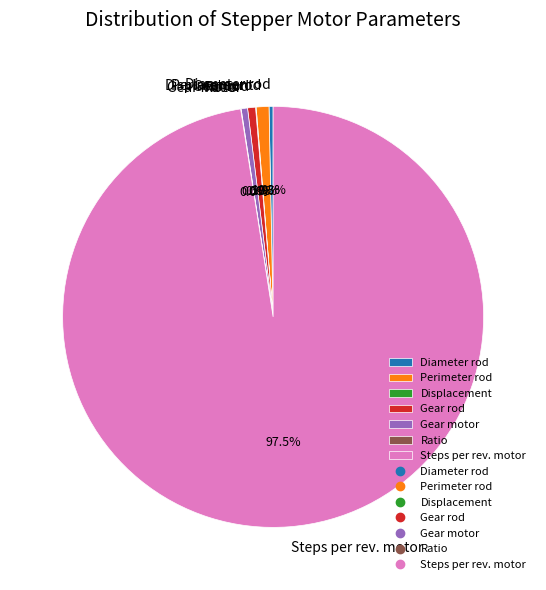

Which has a higher value, Steps per rev. motor or Gear rod?

Steps per rev. motor